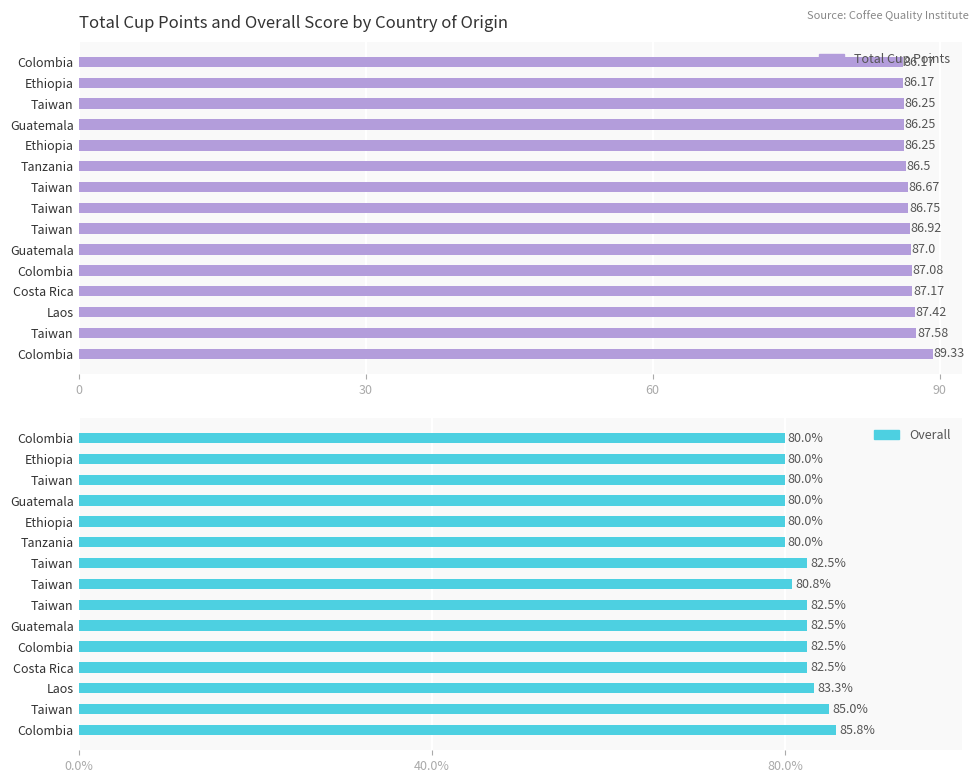

What is the spread (max minus min) of values at Ethiopia?

6.2